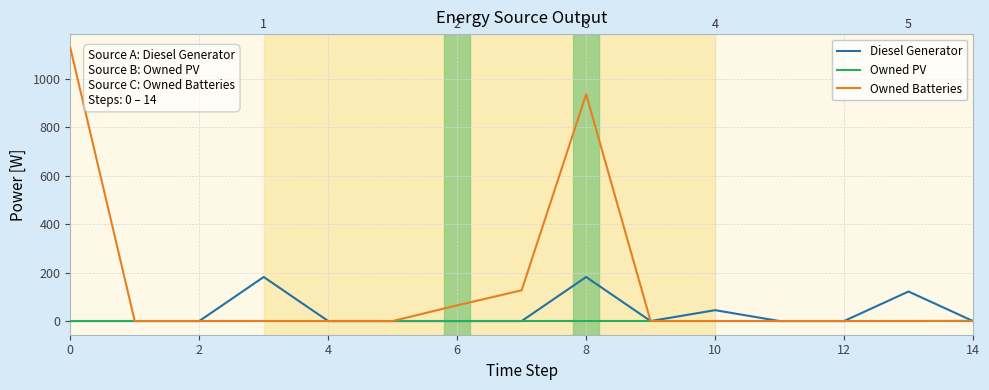

What are all the series names shown in the legend?

Diesel Generator, Owned PV, Owned Batteries